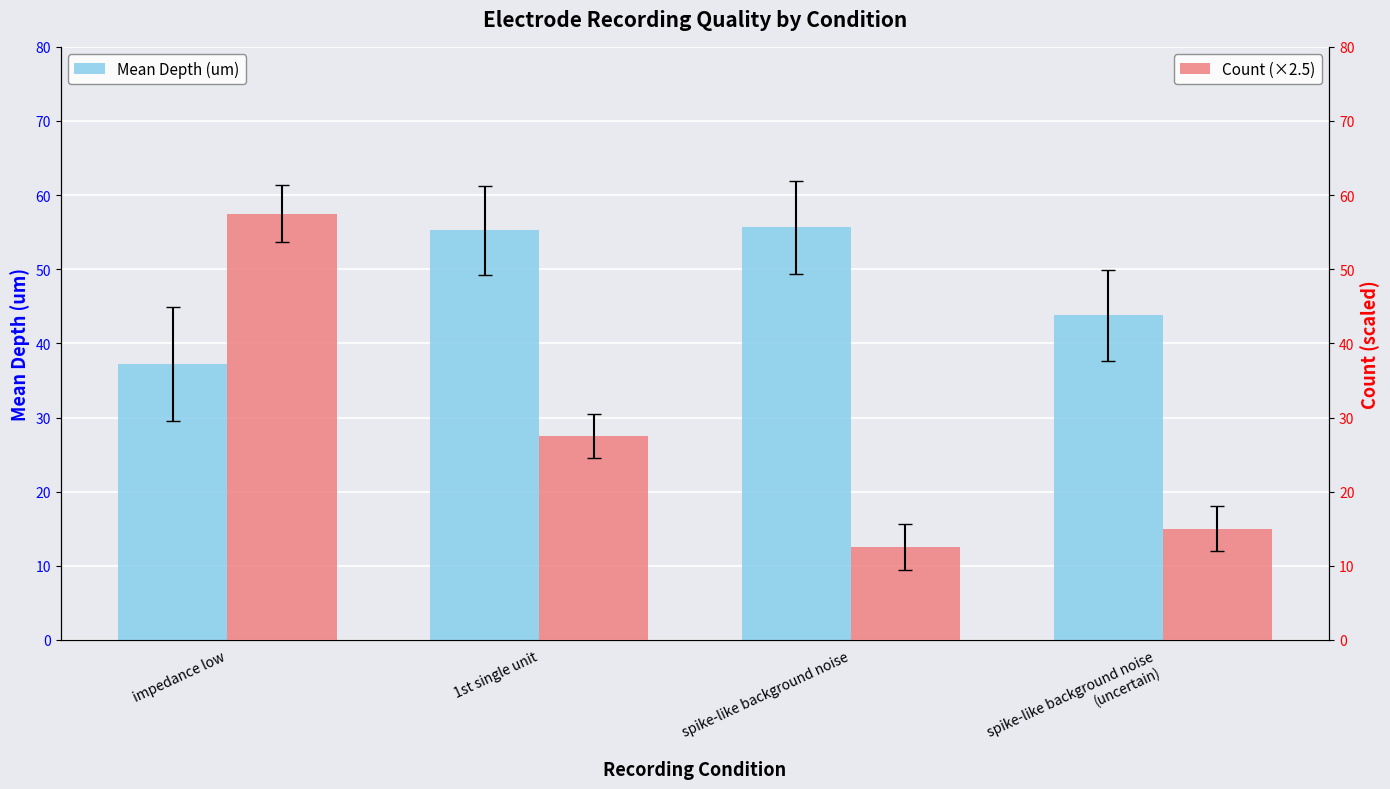

Reading right to left, extract all data points from this chart.

Mean Depth (um): 43.8	55.6	55.3	37.2
Count (×2.5): 15.0	12.5	27.5	57.5